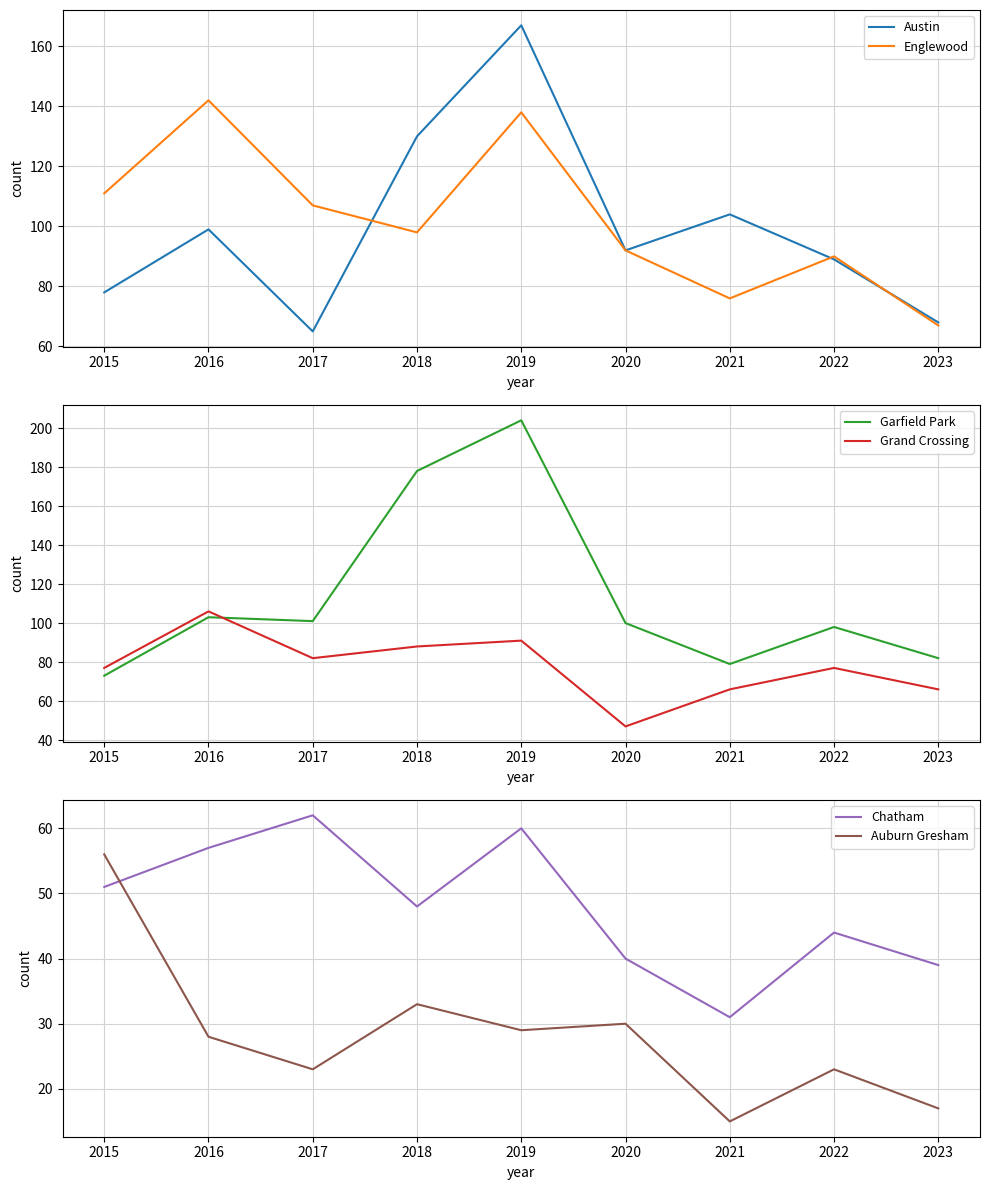

What is the average value of the Englewood series?

102